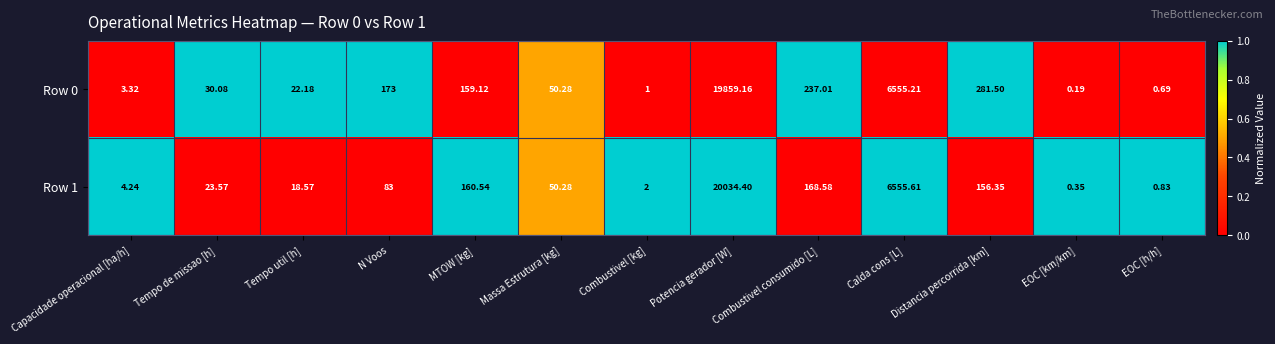

Which series has the largest total across all categories?

Row 0